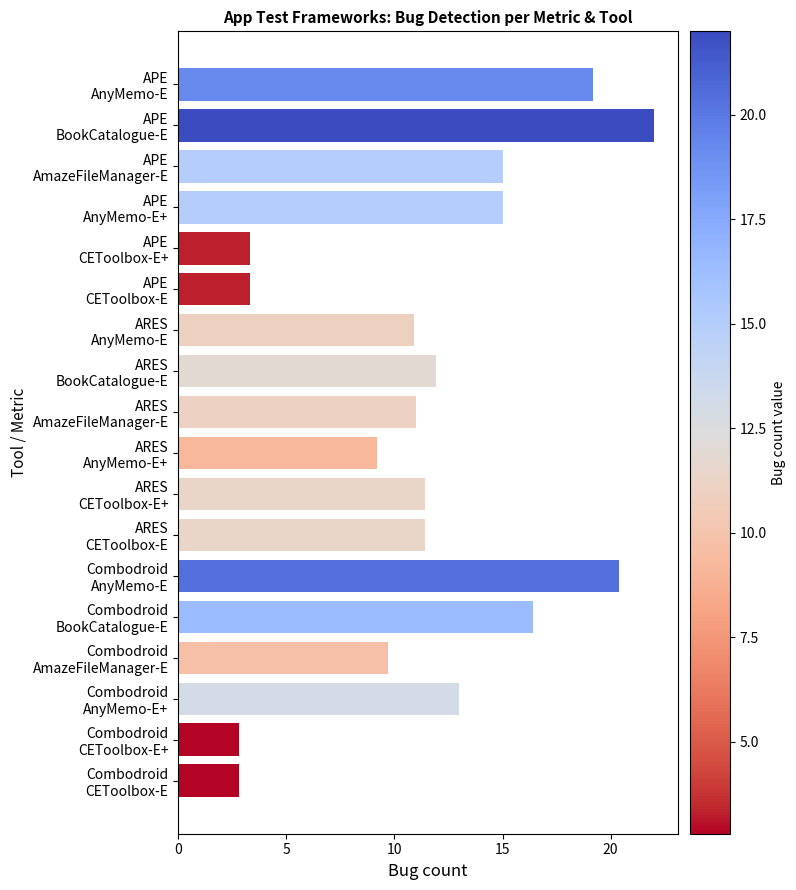

How many categories are shown in the chart?

18